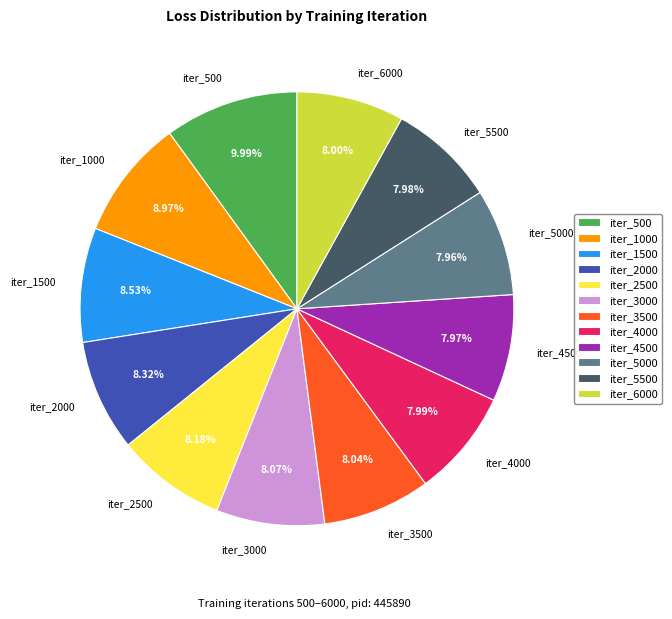

Is there any slice that represents more than half of the pie?

No